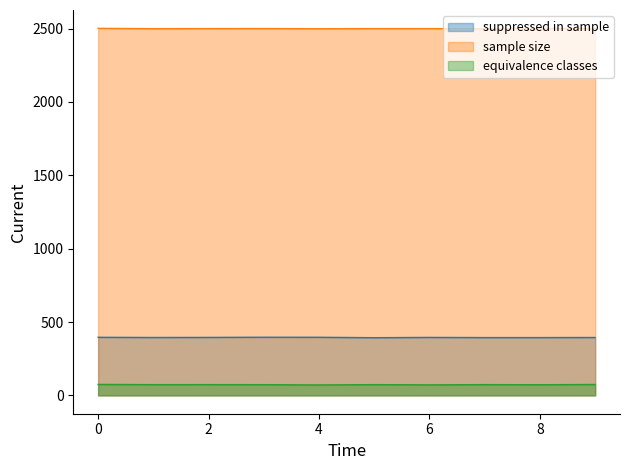

What are all the series names shown in the legend?

suppressed in sample, sample size, equivalence classes